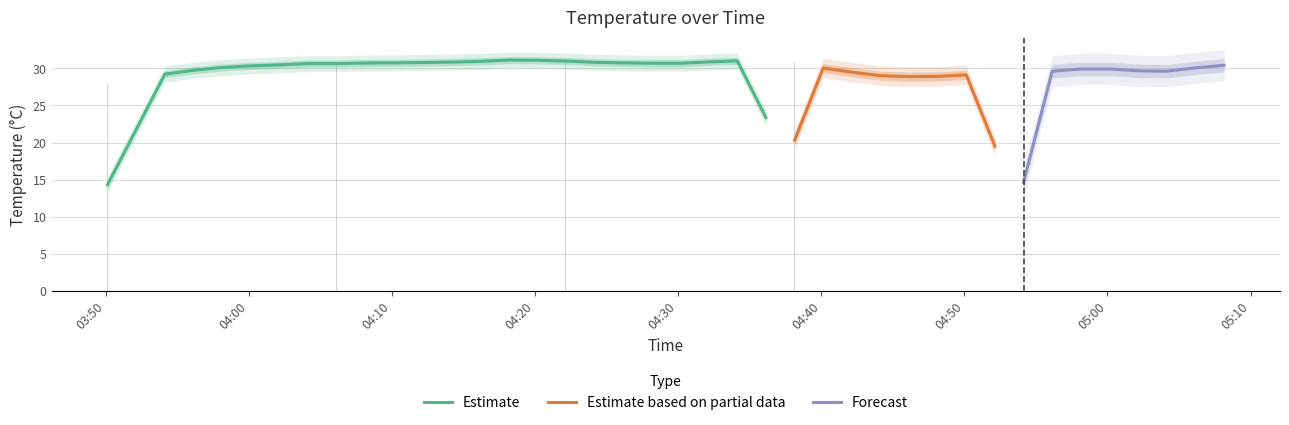

What is the ratio of the value at 2021-08-06 04:46:08 to the value at 2021-08-06 04:02:08?

0.9